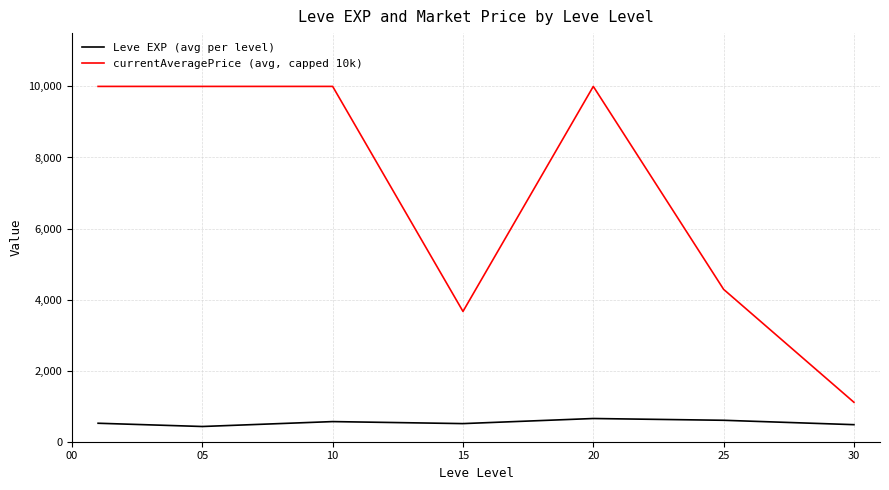

What is the greatest value displayed?

10000.0